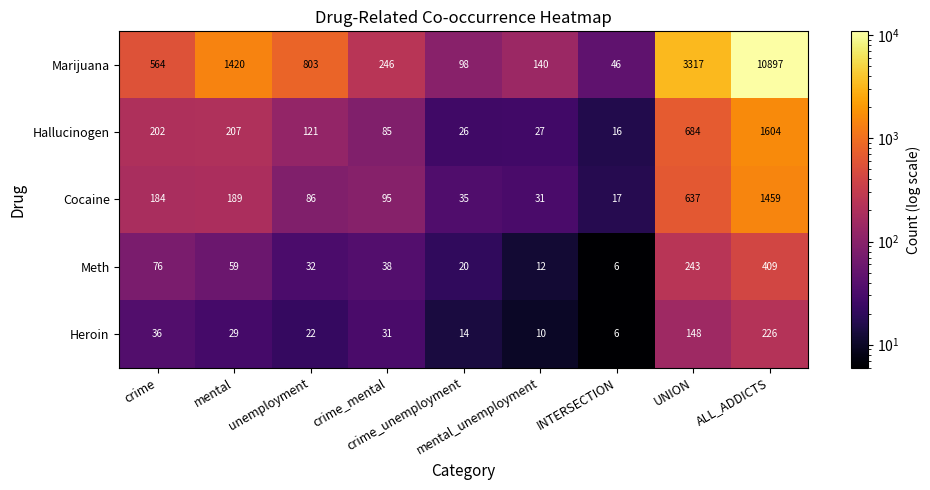

Which series has the widest spread of values?

Marijuana